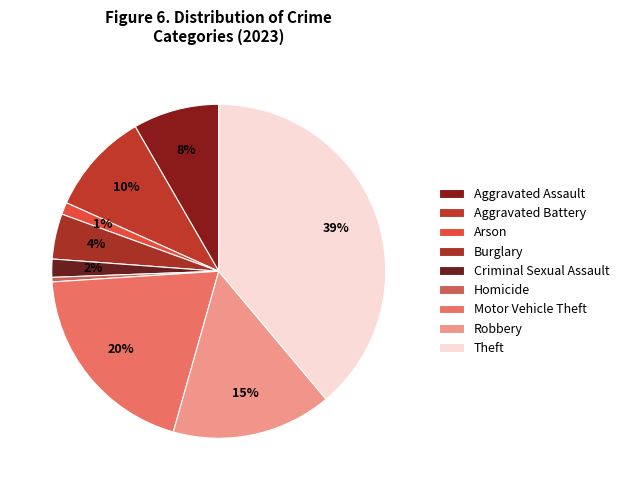

Combined, do Burglary and Criminal Sexual Assault account for over 50%?

No